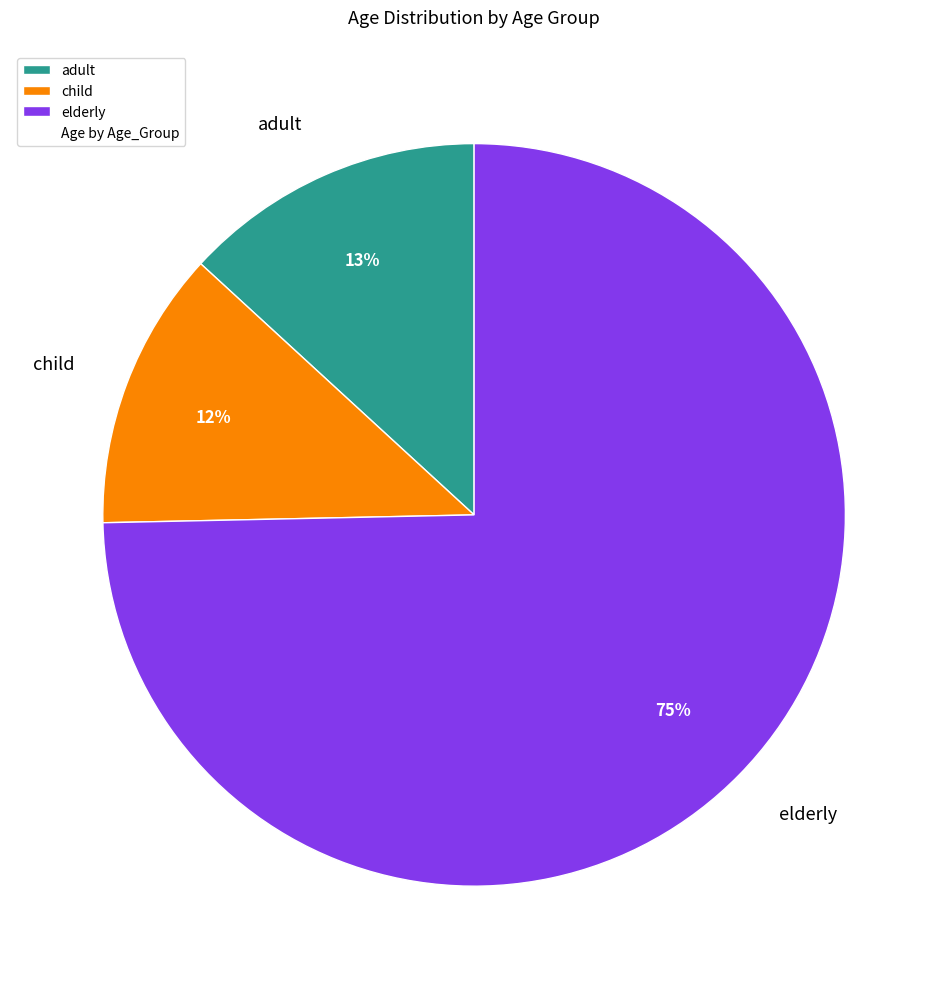

Does any single category account for the majority?

Yes